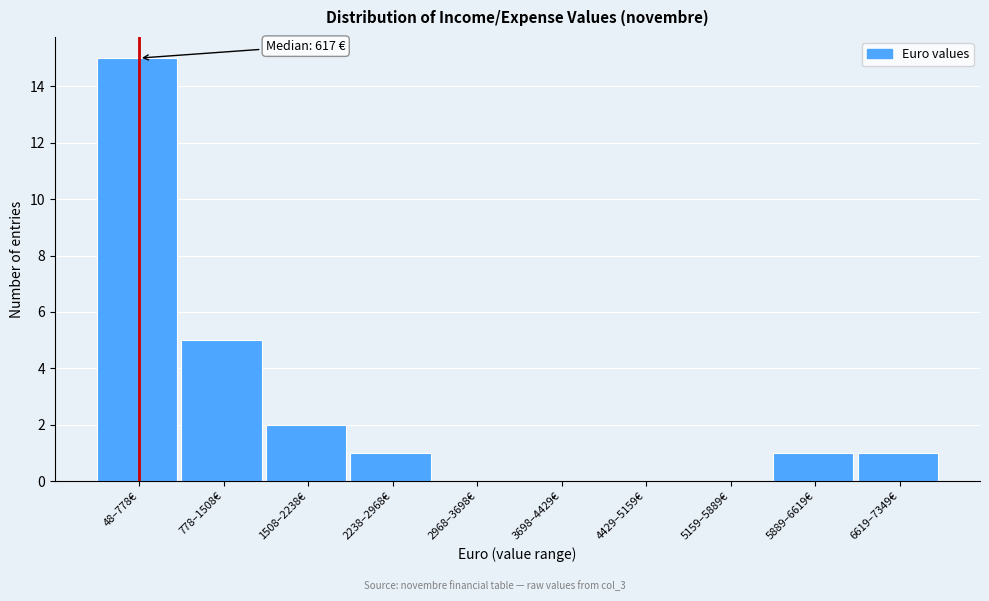

Reading left to right, extract all data points from this chart.

48–778€=15	778–1508€=5	1508–2238€=2	2238–2968€=1	2968–3698€=0	3698–4429€=0	4429–5159€=0	5159–5889€=0	5889–6619€=1	6619–7349€=1